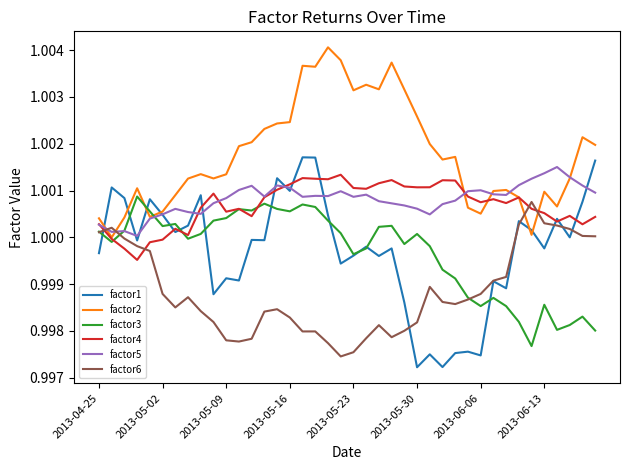

Which series has the largest total across all categories?

factor2